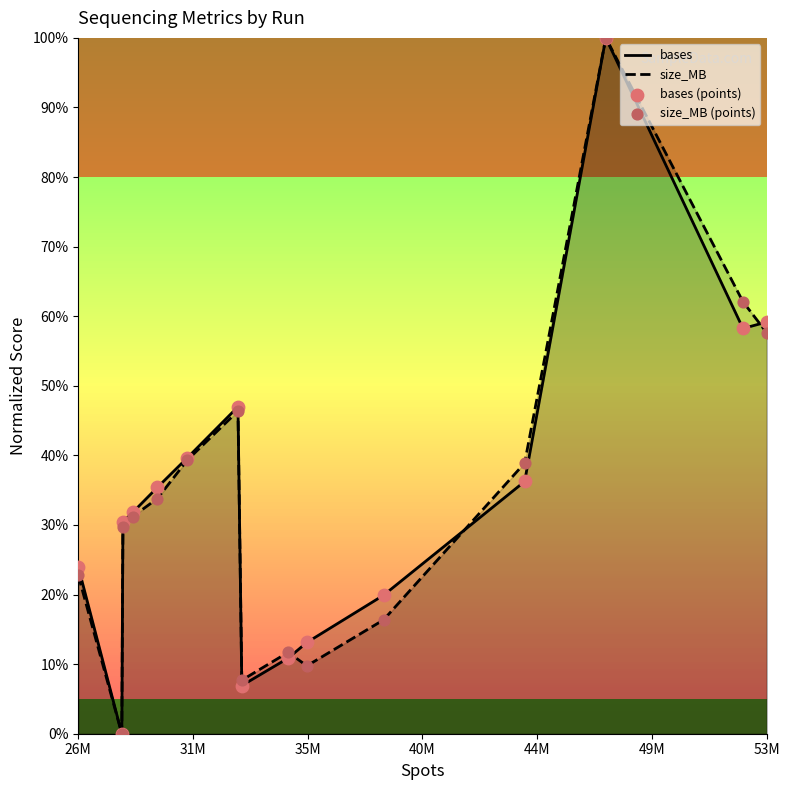

True or false: size_MB has a value of 84.6 at 53M.

False